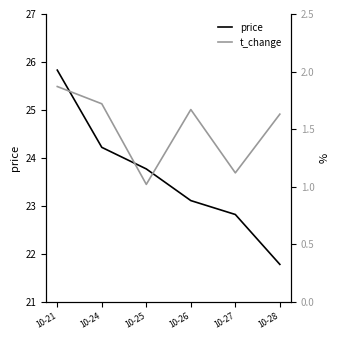

What is the value of the t_change point at the 2nd from the left?

1.7